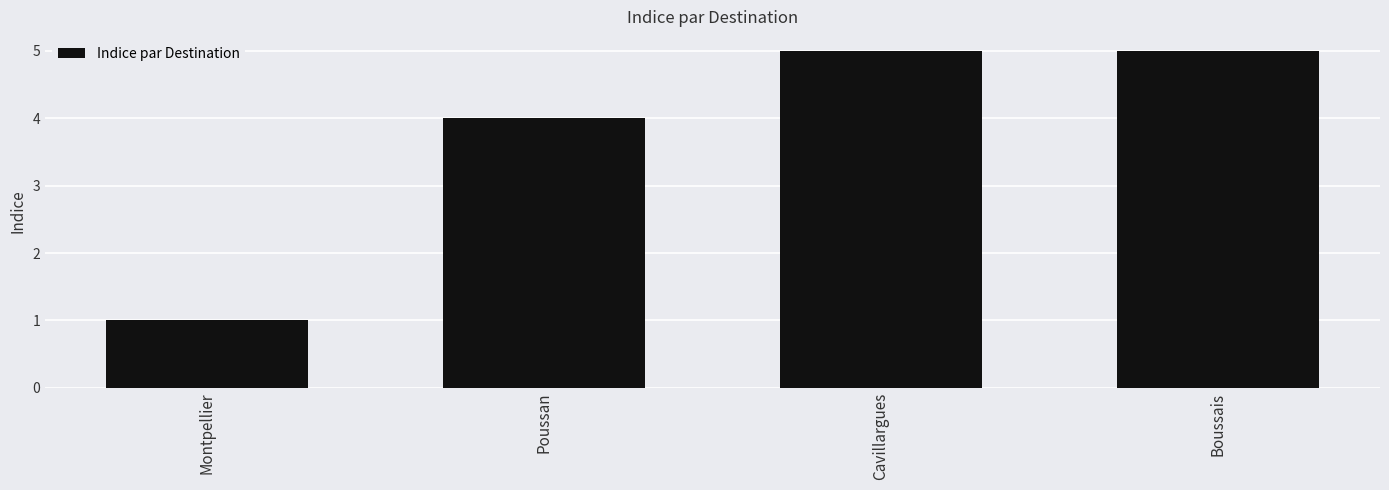

Are the bars grouped side by side (vs. stacked)?

No